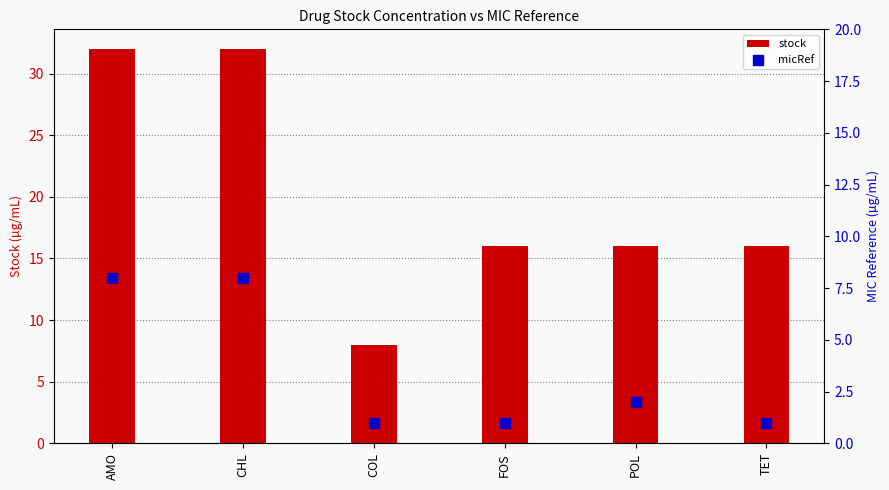

Which series reaches the minimum Y coordinate?

micRef